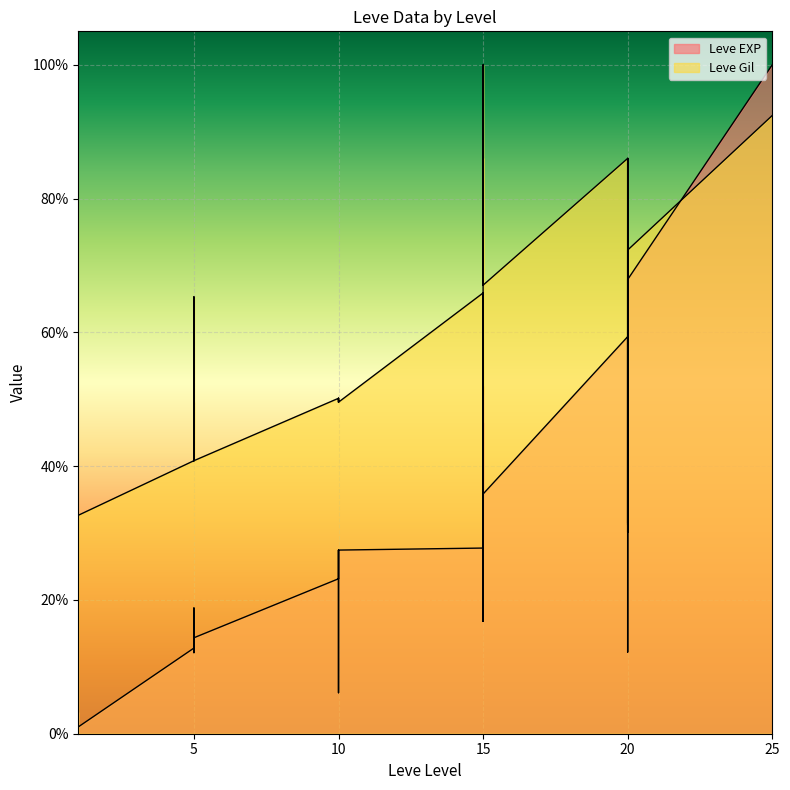

Rank the series at 20 from lowest to highest value.

Leve EXP, Leve Gil